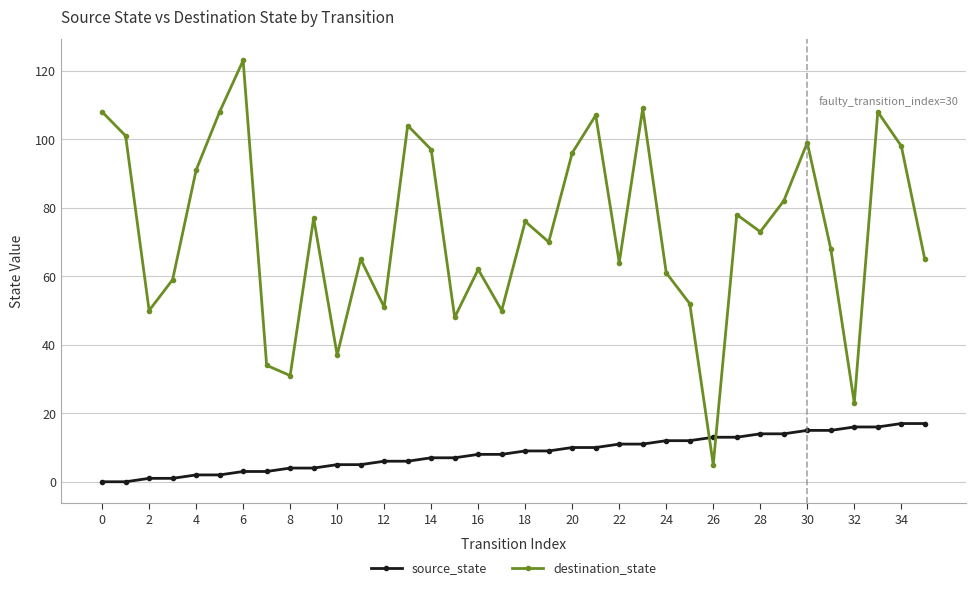

In destination_state, how many points are lower than both neighbors (excluding endpoints)?

11